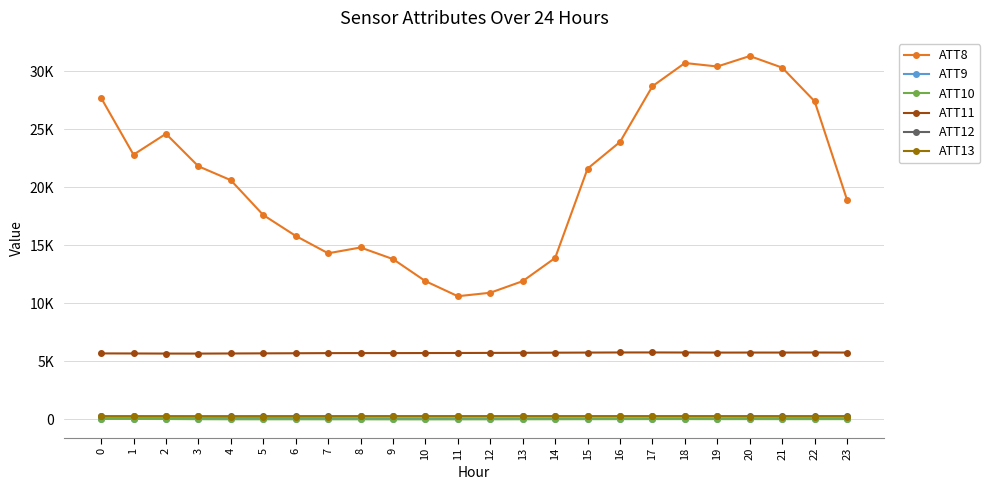

Between 2 and 3, which is larger?

2